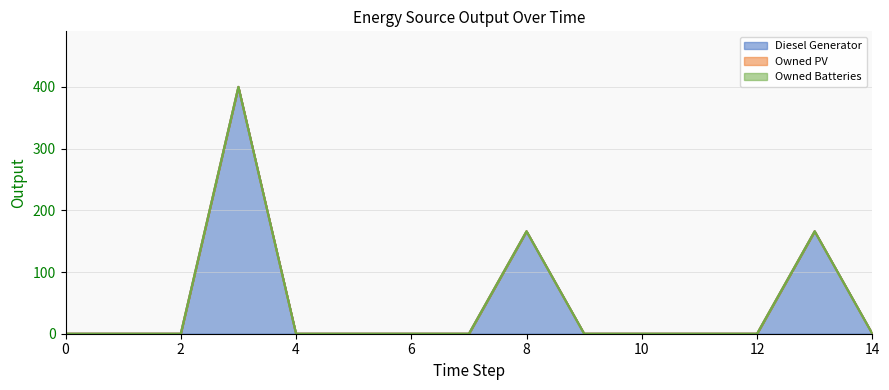

At which category does the chart reach its peak across all series?

3